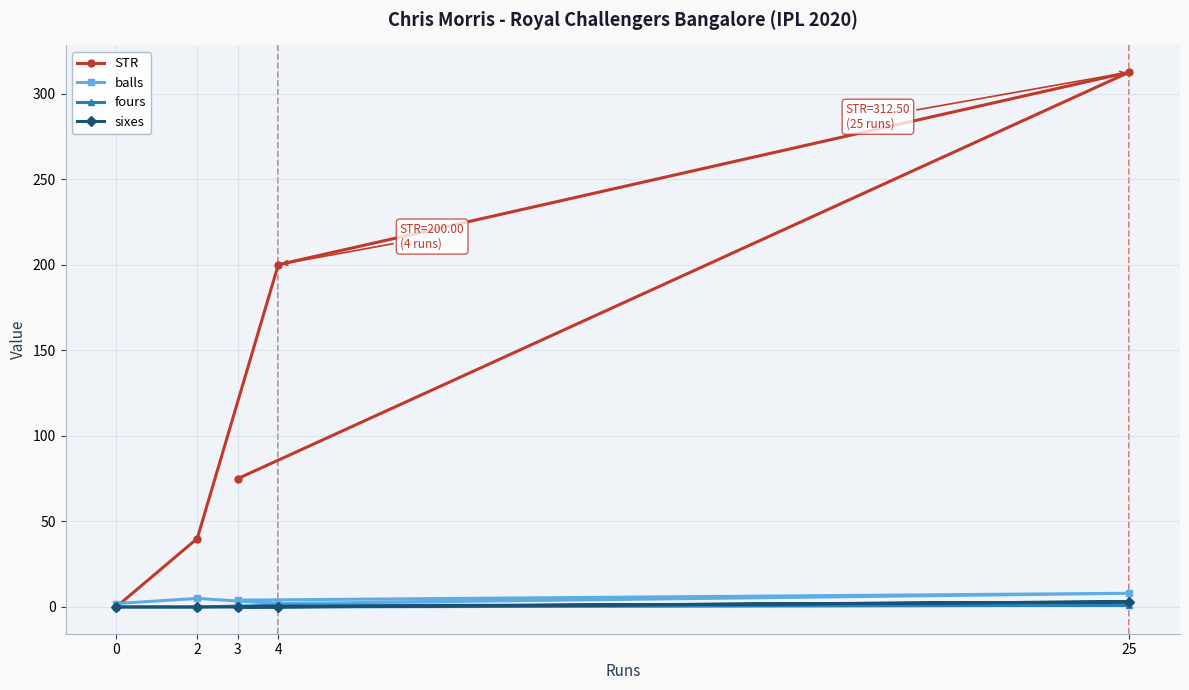

Is it true that fours equals 1.7 at 4?

False